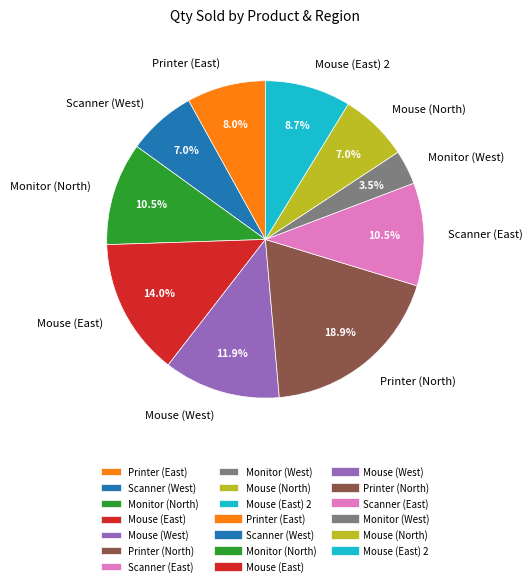

True or false: Mouse (North) accounts for 14% of the total.

False